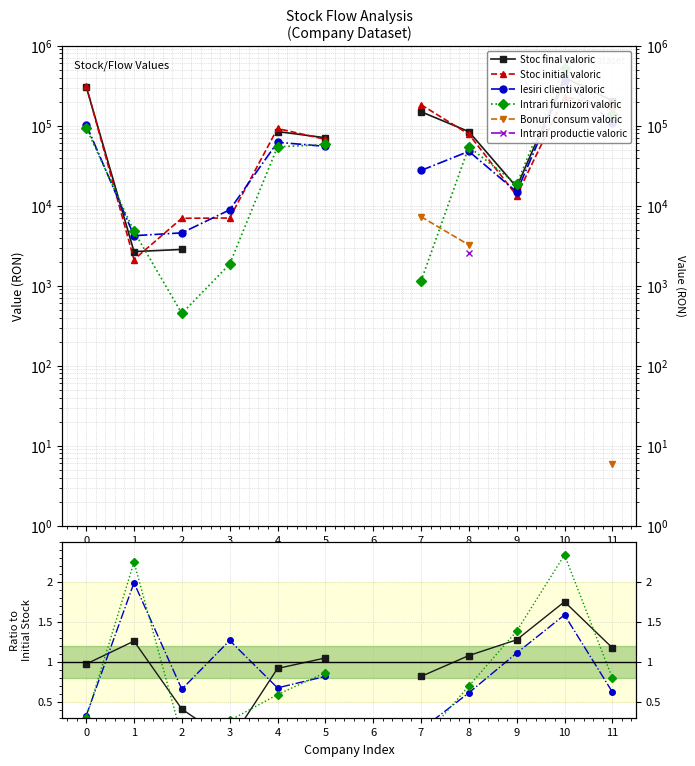

Is it true that Iesiri clienti valoric equals 0.2 at 7?

True